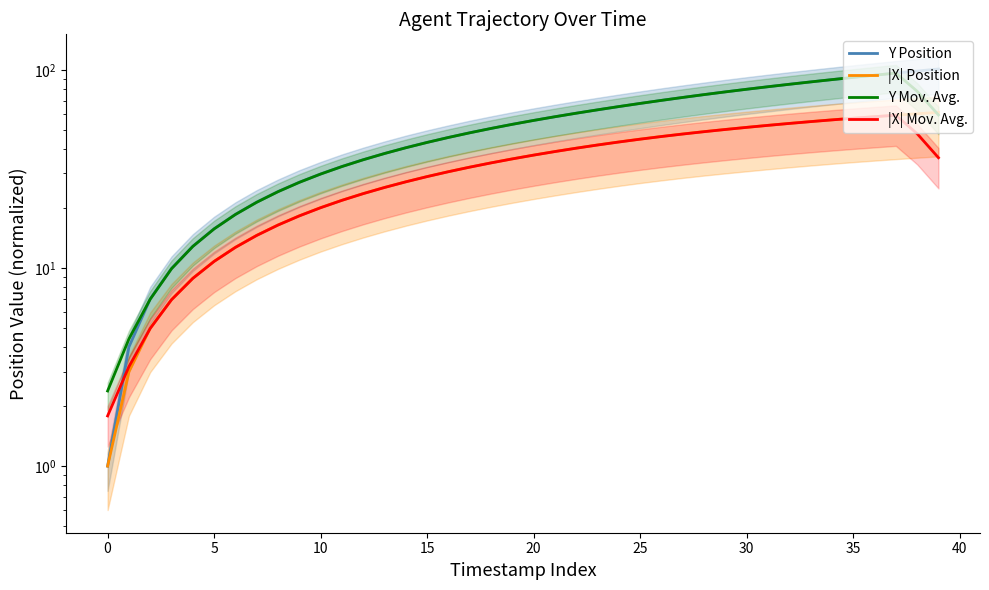

How many lines are shown in the chart?

4